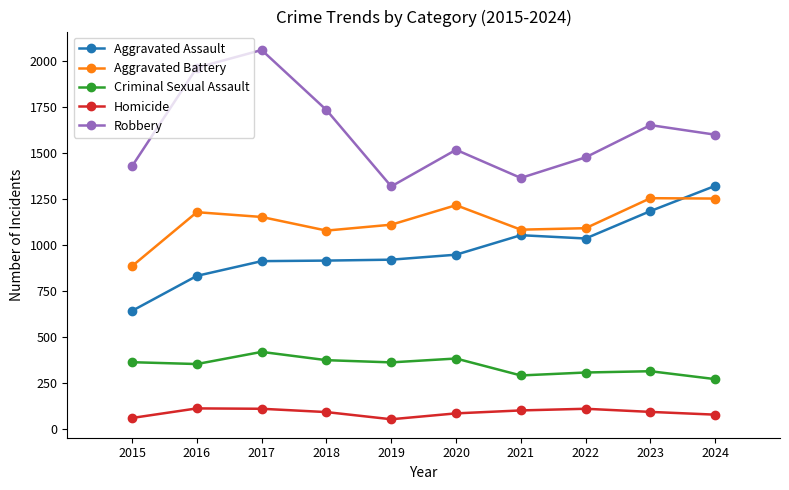

At how many categories does at least one series exceed 898?

10